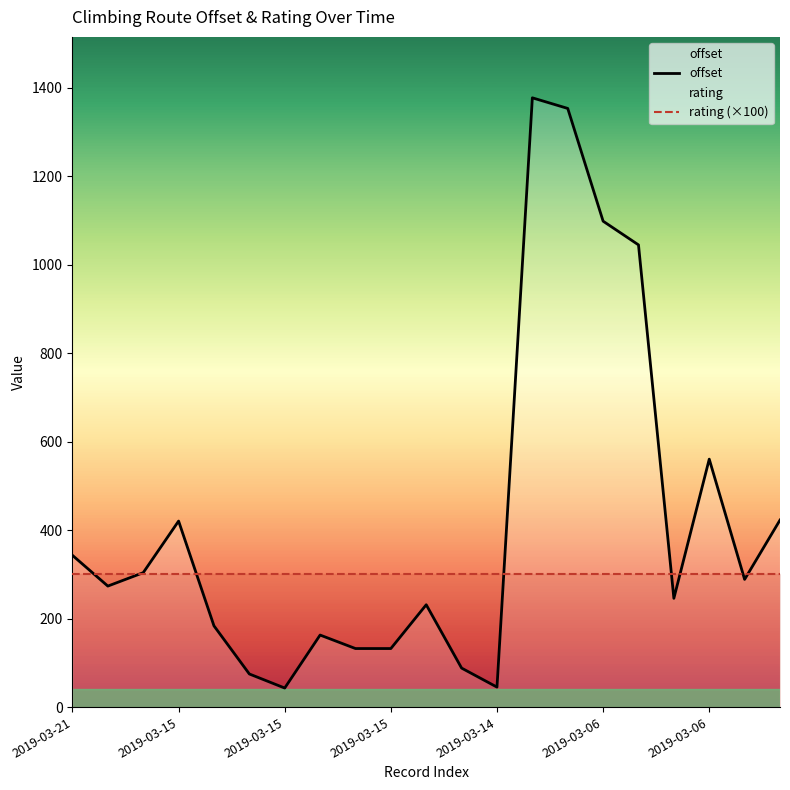

The value of rating (×100) at 17 is 300.0. True or false?

True